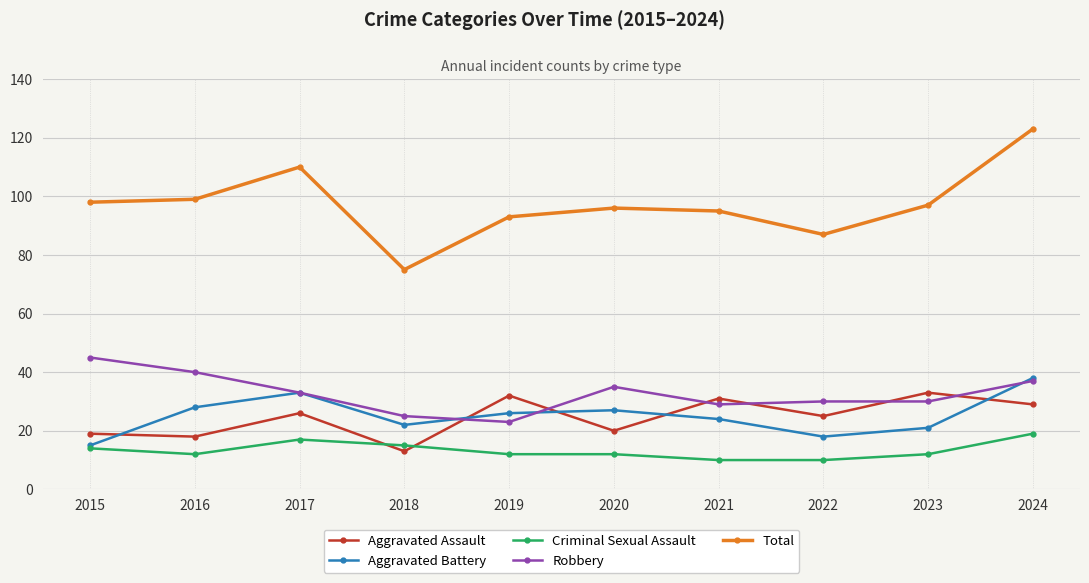

What is the sum of the Criminal Sexual Assault values at 2022 and 2024?

29